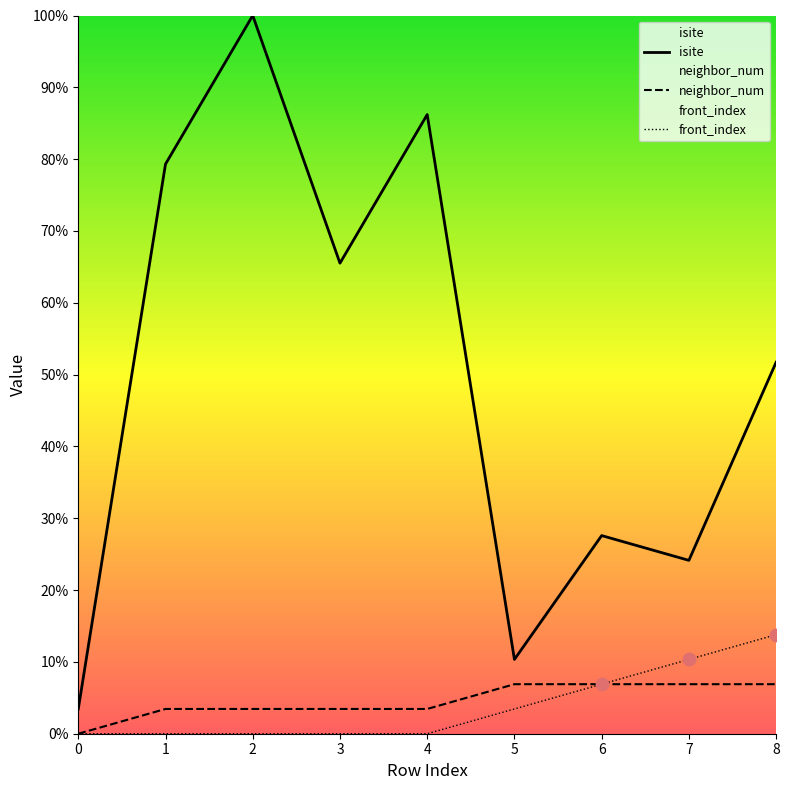

Which series has the largest total across all categories?

isite